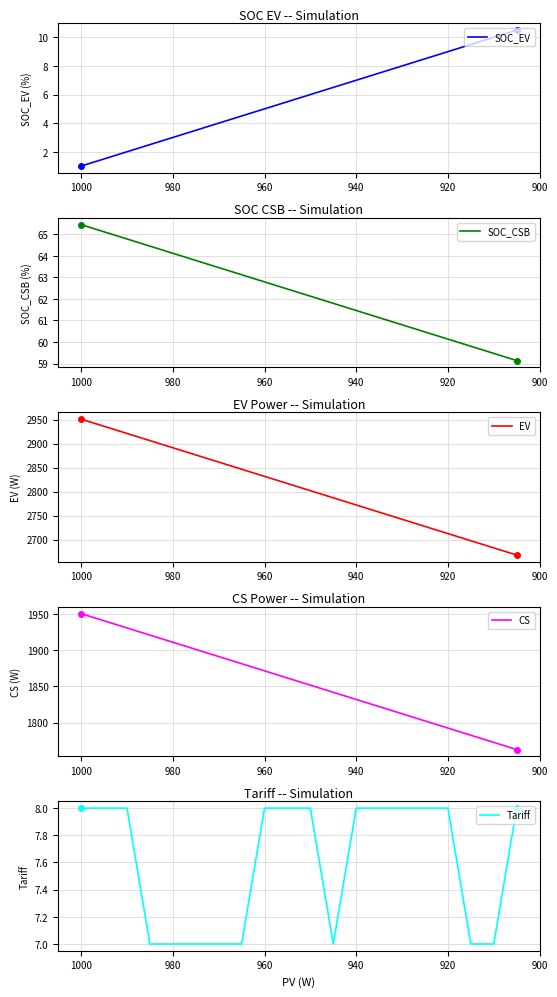

What is the spread (max minus min) of values at 960?

2826.7